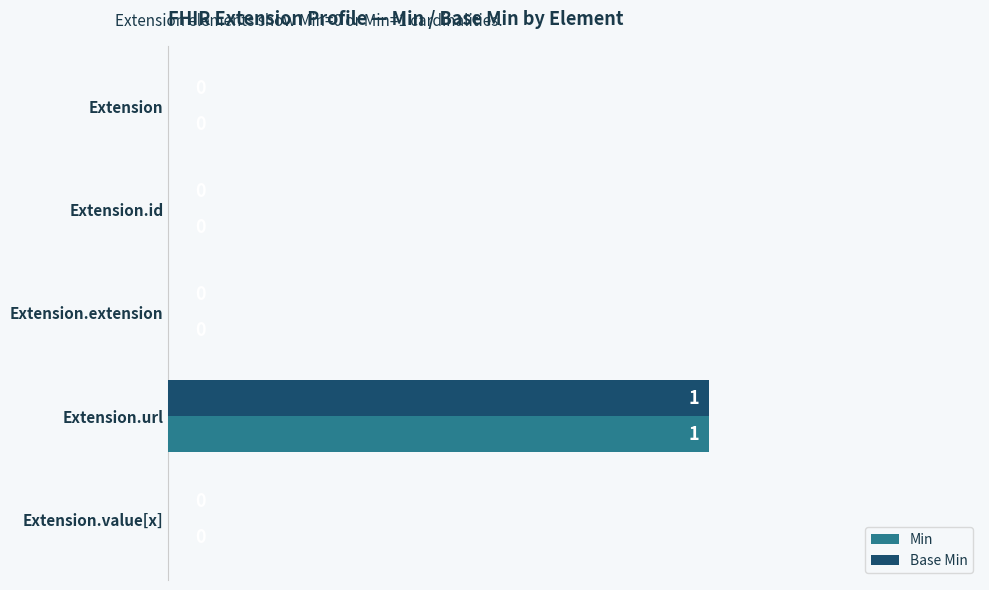

What is the sum of all Base Min values?

1